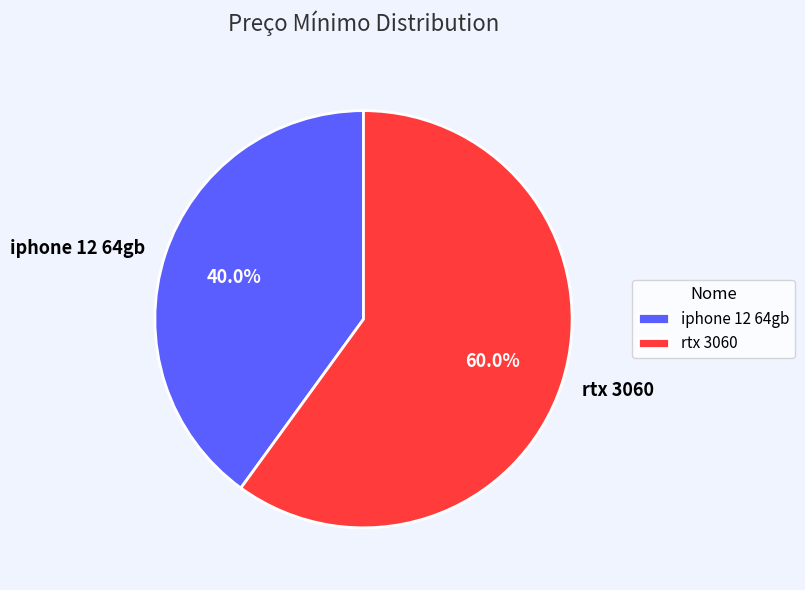

Which category has the biggest portion of the pie?

rtx 3060